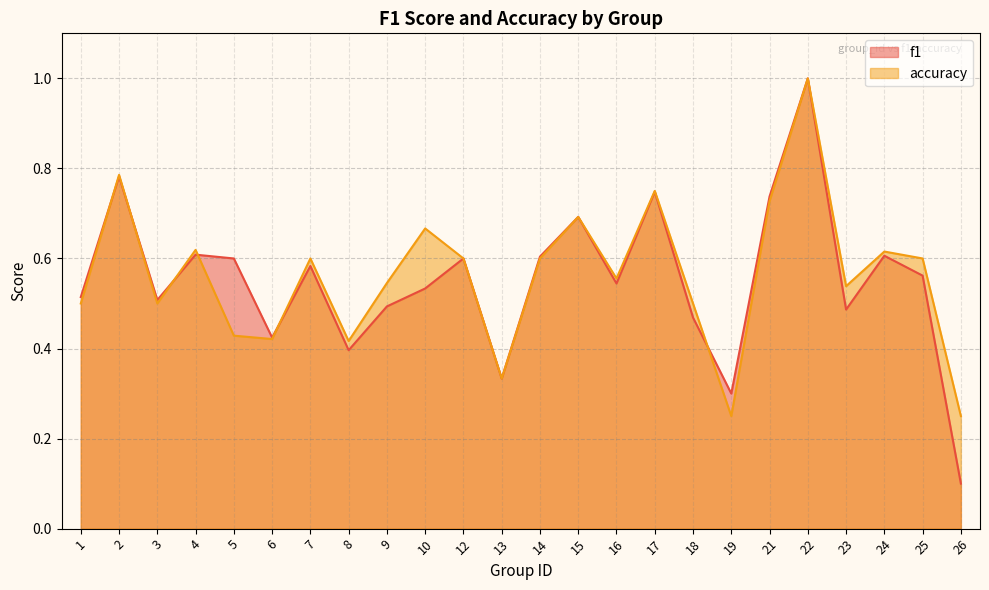

Where is the first local maximum for accuracy?

2